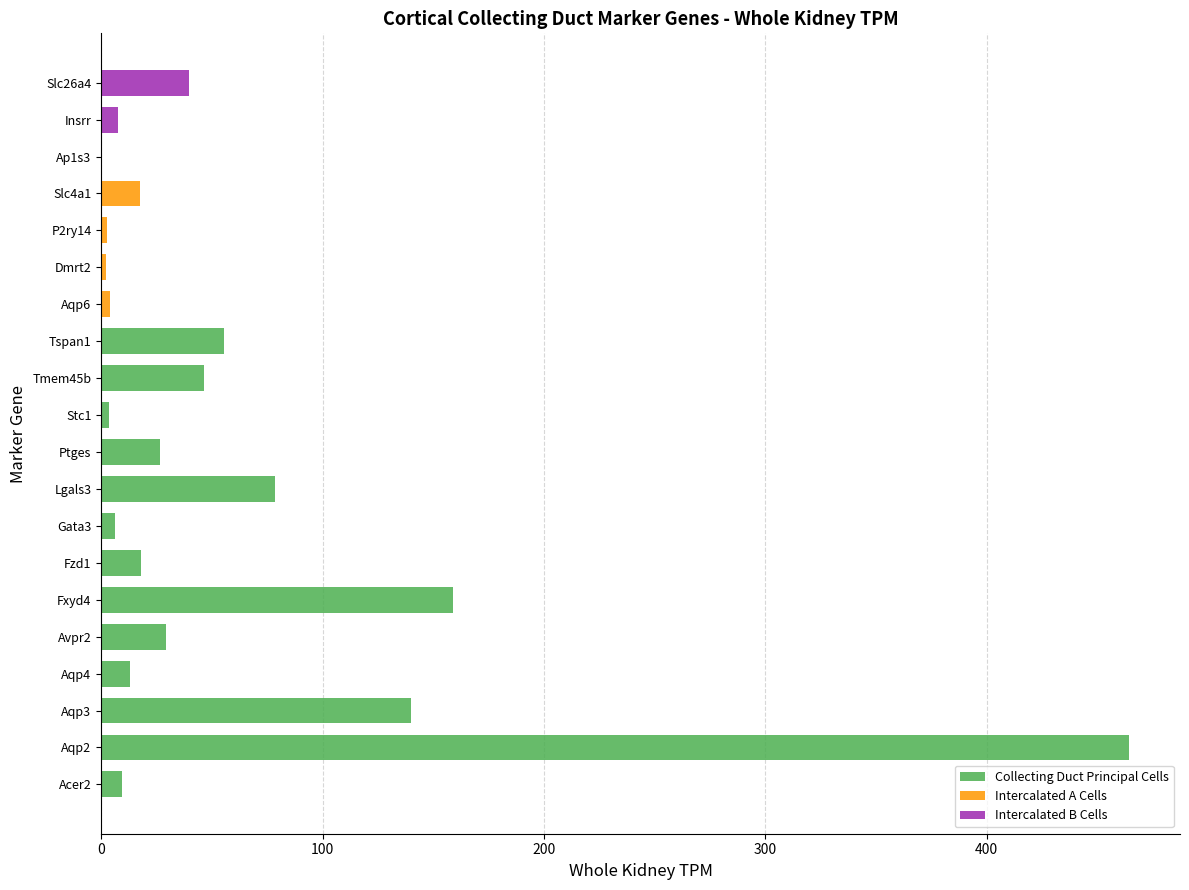

Reading left to right, what are all the values shown in this chart?

Acer2=9.4	Aqp2=464.1	Aqp3=139.8	Aqp4=13.2	Avpr2=29.3	Fxyd4=158.8	Fzd1=17.8	Gata3=6.3	Lgals3=78.6	Ptges=26.3	Stc1=3.3	Tmem45b=46.5	Tspan1=55.5	Aqp6=3.9	Dmrt2=2.3	P2ry14=2.6	Slc4a1=17.4	Ap1s3=0.2	Insrr=7.6	Slc26a4=39.6